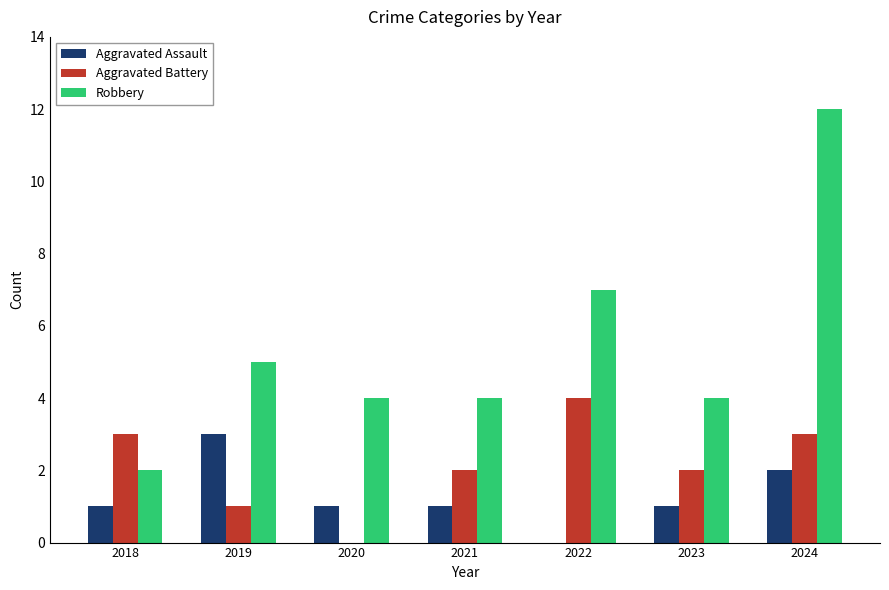

What is the difference between the Aggravated Battery values at 2019 and 2018?

2